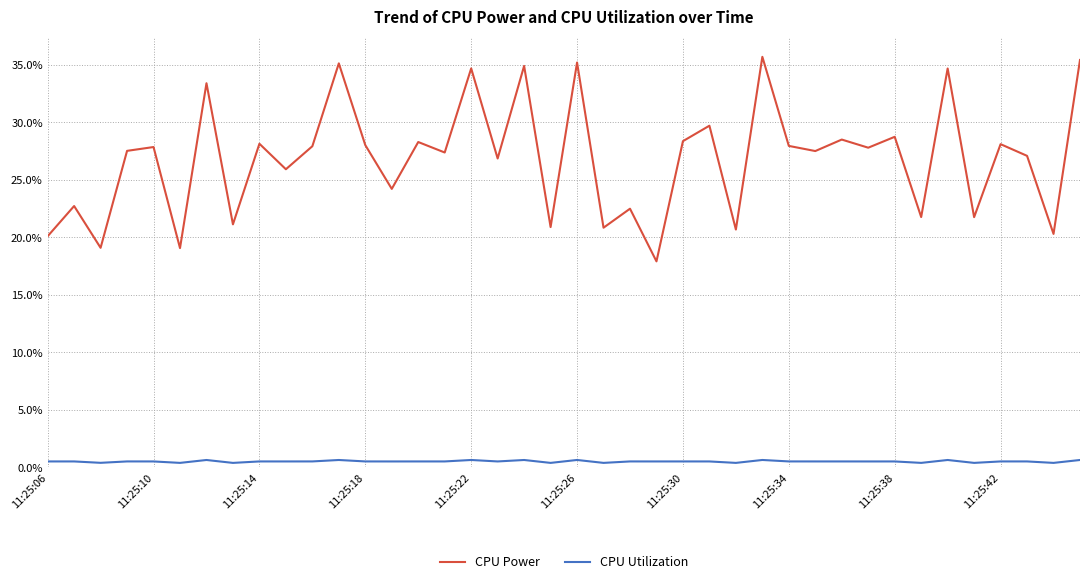

What is the sum of all CPU Power values?

10.7